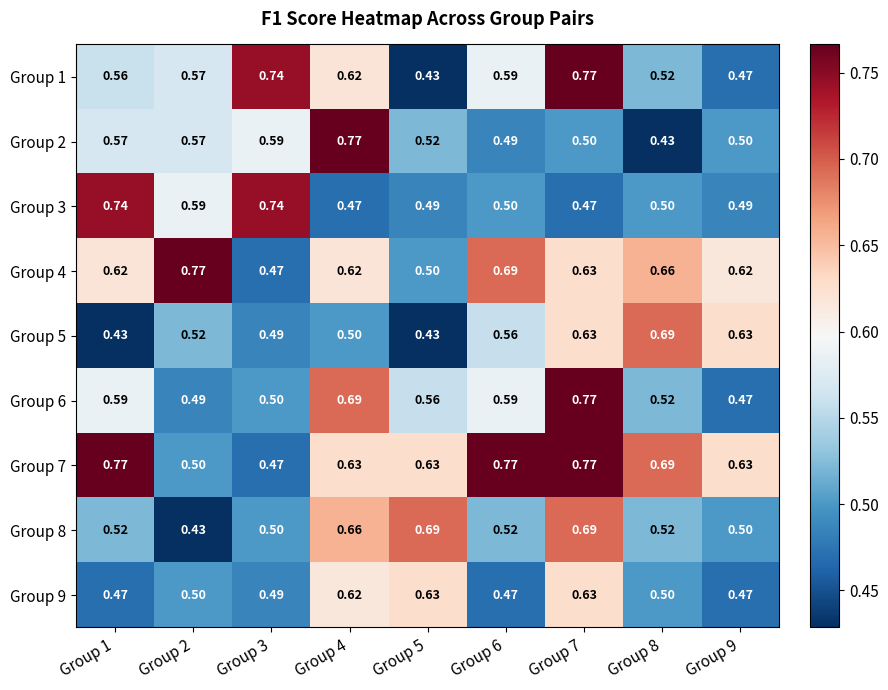

Rank the series at Group 1 from highest to lowest value.

Group 7, Group 3, Group 4, Group 6, Group 2, Group 1, Group 8, Group 9, Group 5